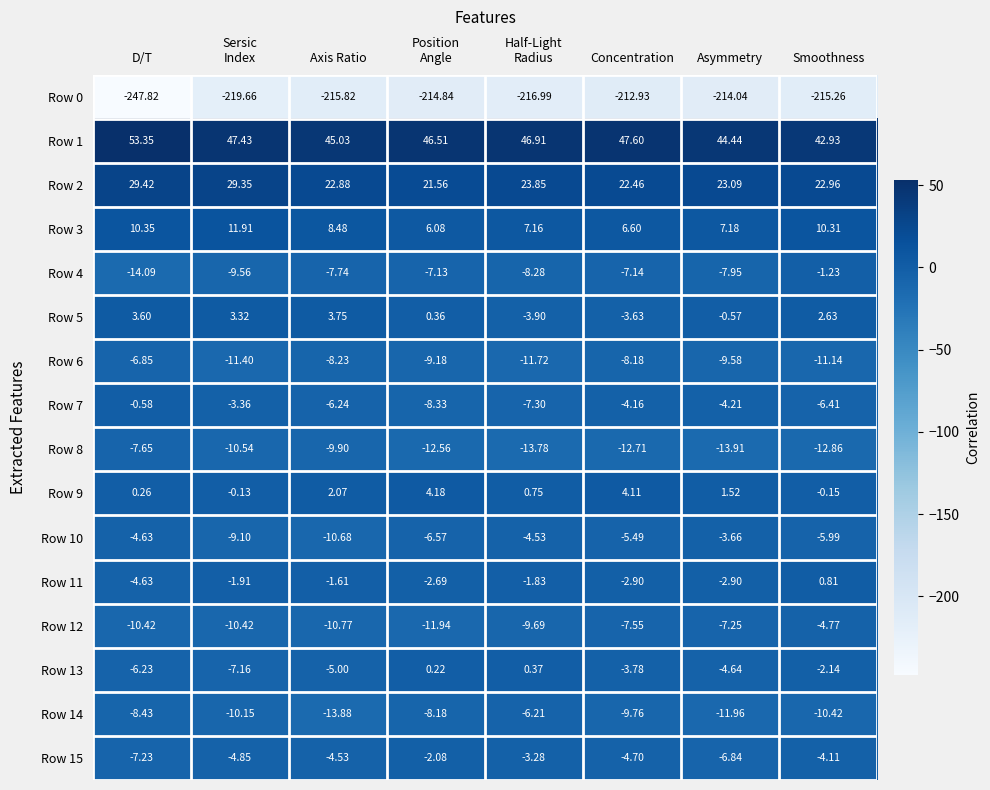

Which label corresponds to the smallest value in the chart?

D/T